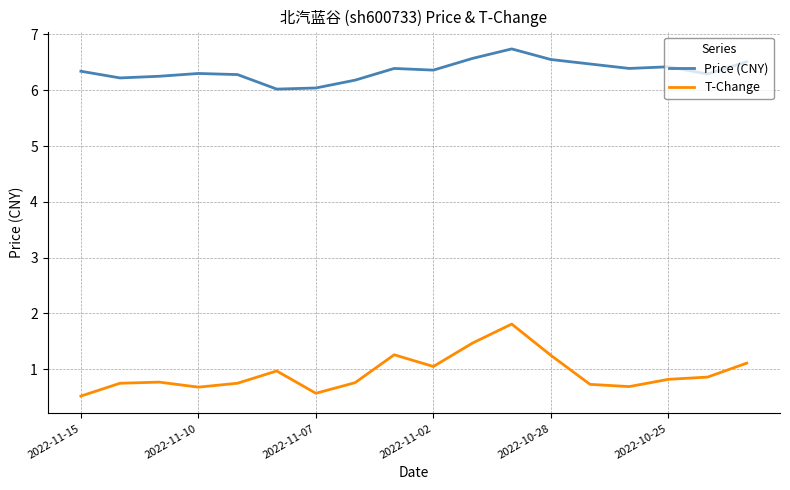

What is the minimum value for T-Change?

0.5